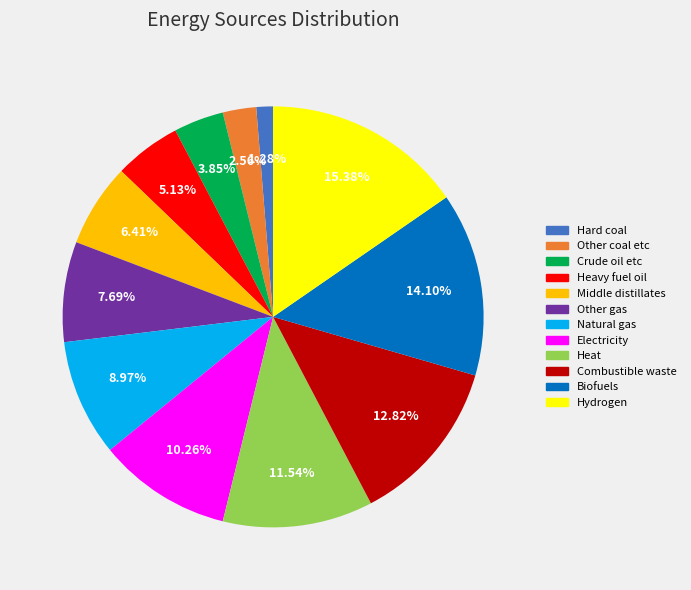

Do Hydrogen and Electricity together represent more than half of the pie?

No